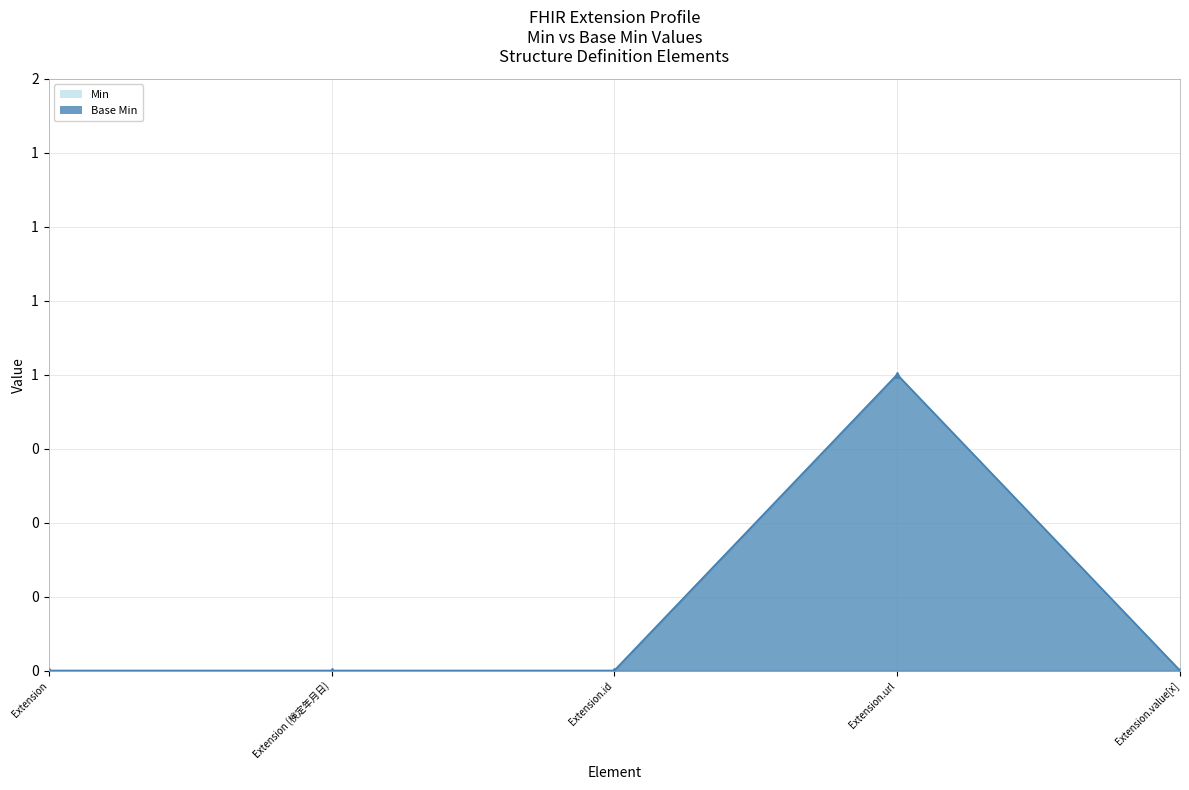

What is the greatest value displayed?

1